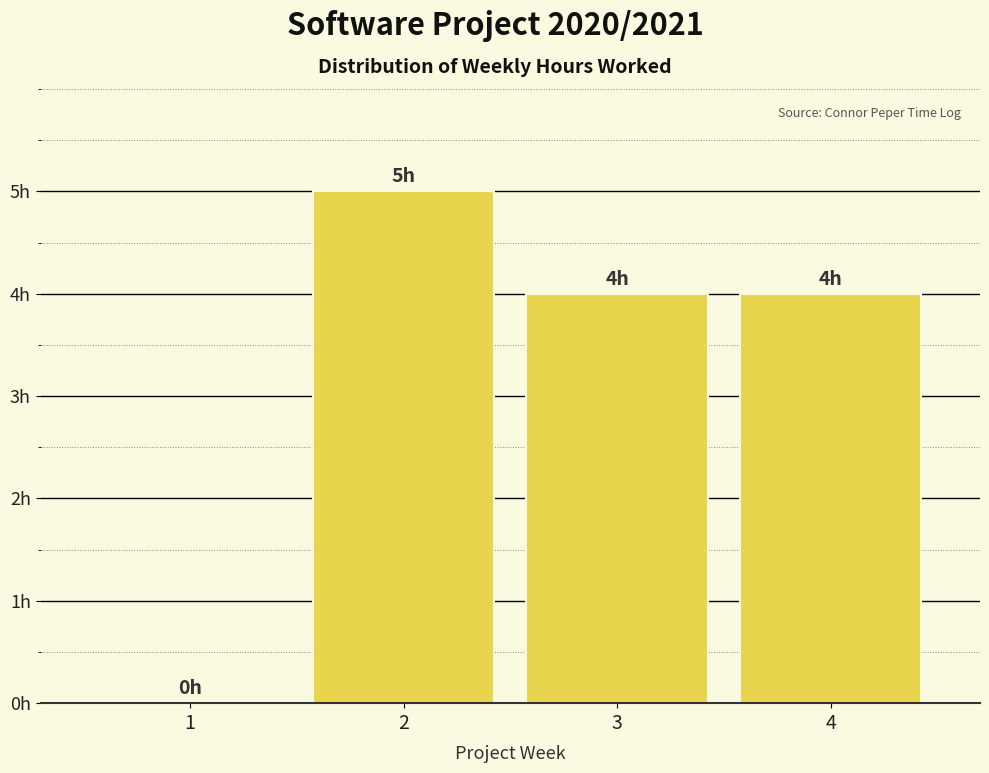

Are the bars horizontal?

No